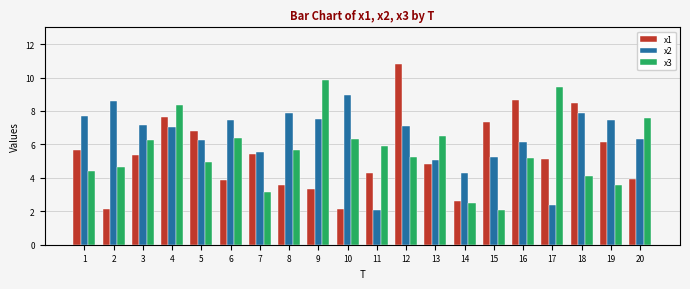

What is the difference between the x1 values at 2 and 1?

3.5